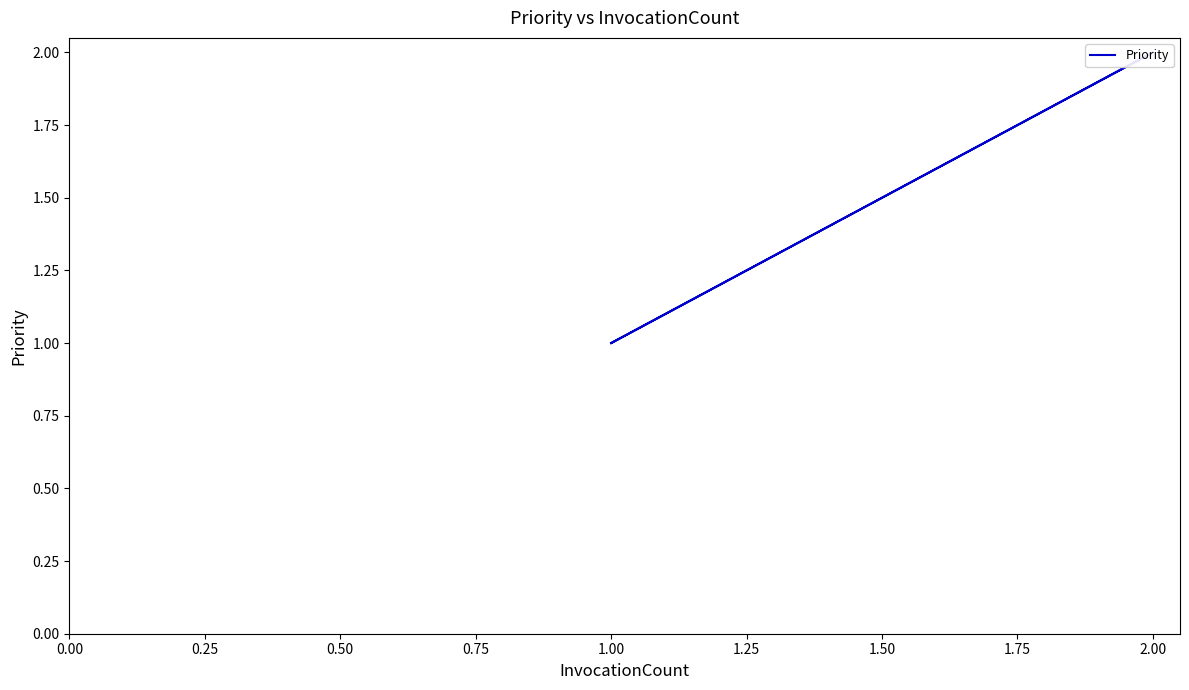

What is the sum of all values?

6